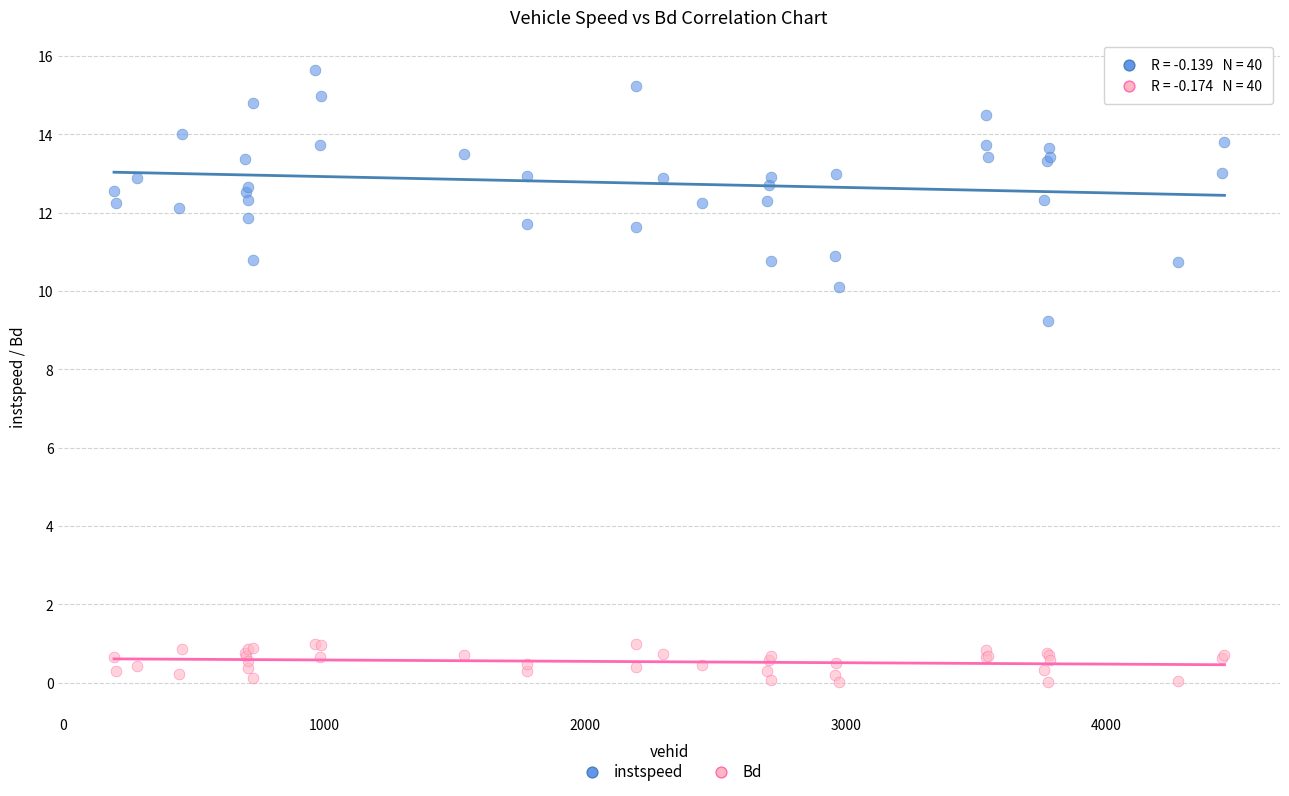

What are all the series names shown in the legend?

instspeed, Bd